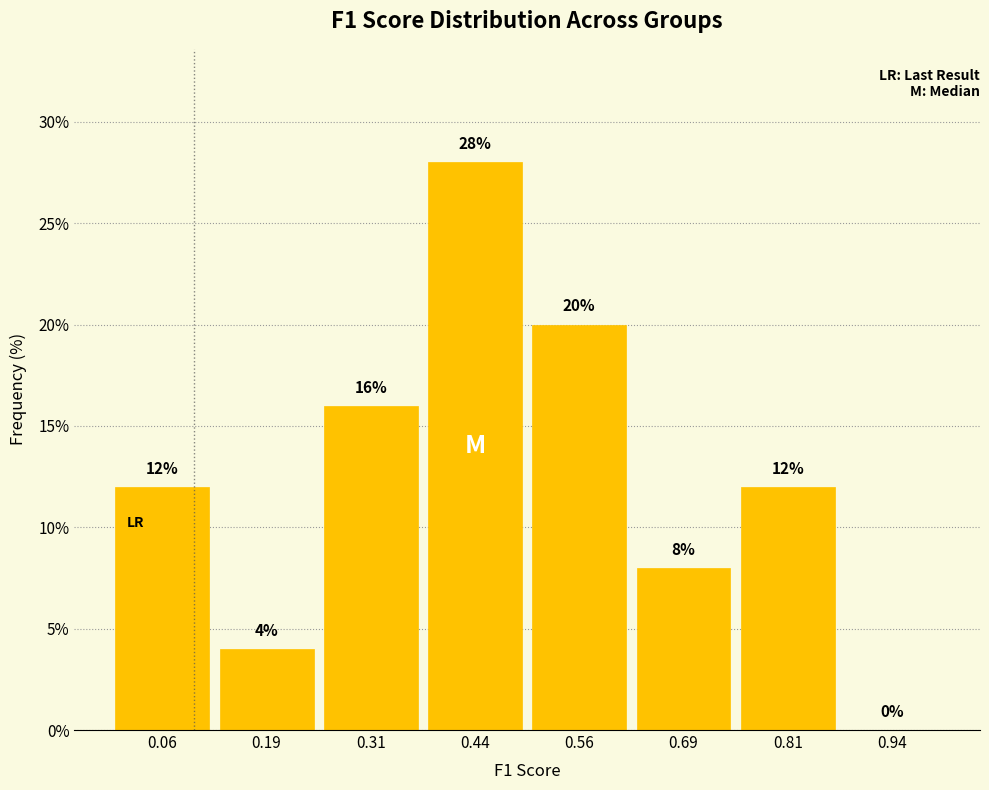

Reading left to right, transcribe this chart: for each bar, give the range it covers on the x-axis and its height. The bar edges are not printed on the chart, so give them approximately, as read against the axis.

0.000 to 0.125: 12
0.125 to 0.250: 4
0.250 to 0.375: 16
0.375 to 0.500: 28
0.500 to 0.625: 20
0.625 to 0.750: 8
0.750 to 0.875: 12
0.875 to 1.000: 0